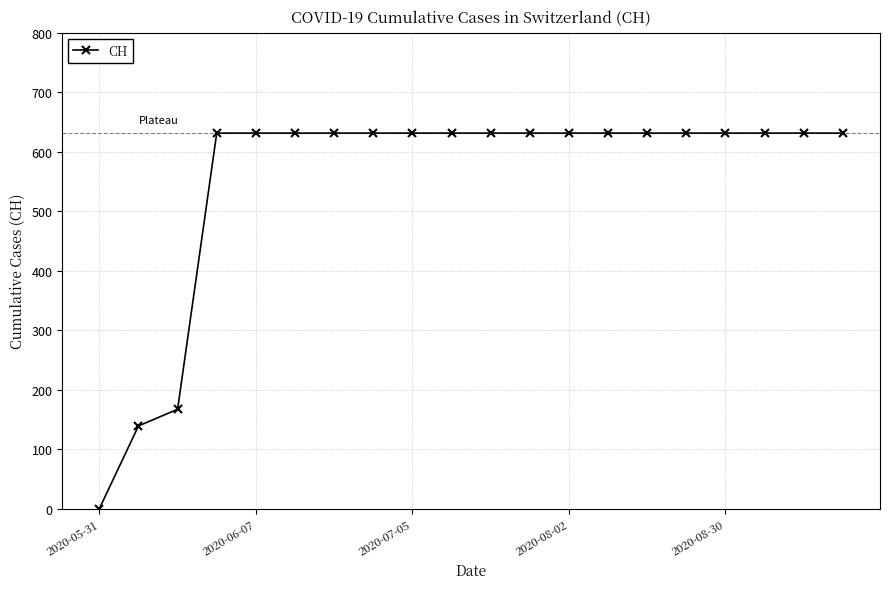

What is the average value?

552